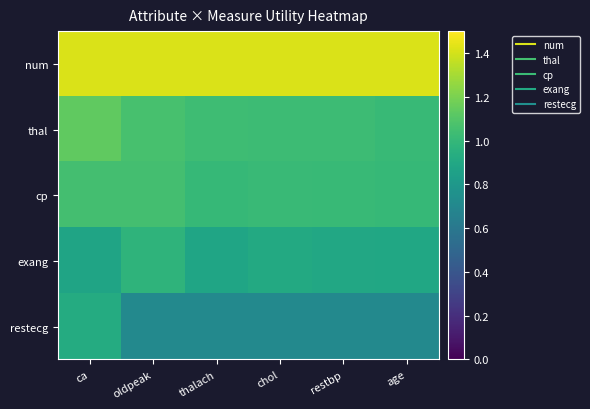

At which category does the chart reach its peak across all series?

ca